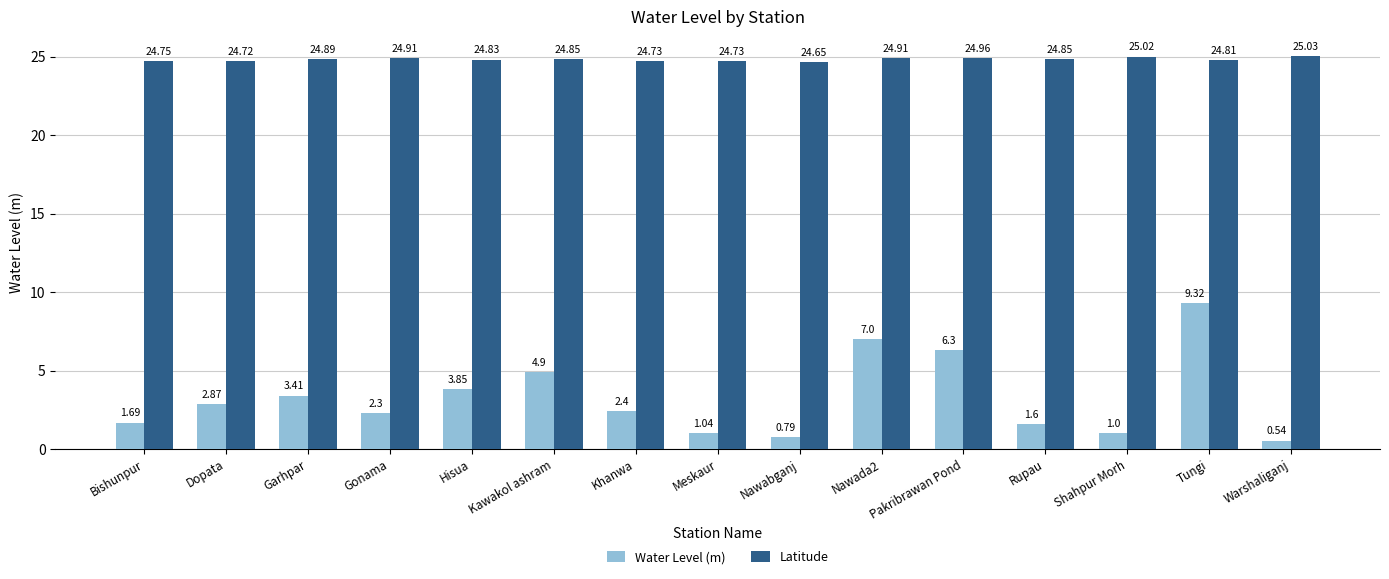

At how many categories does at least one series exceed 7?

15